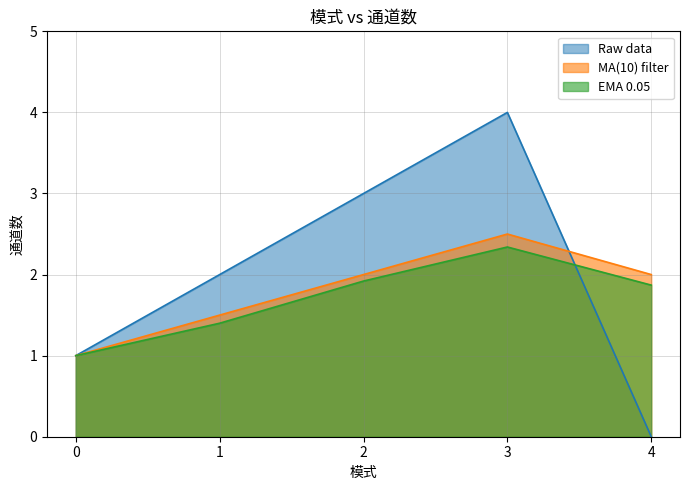

At how many categories does at least one series exceed 1?

4